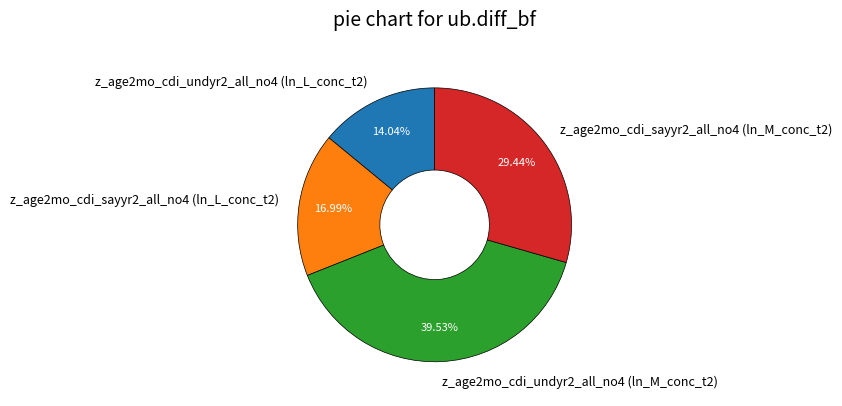

To the nearest percent, what is the difference between the largest and smallest slice percentages?

25%